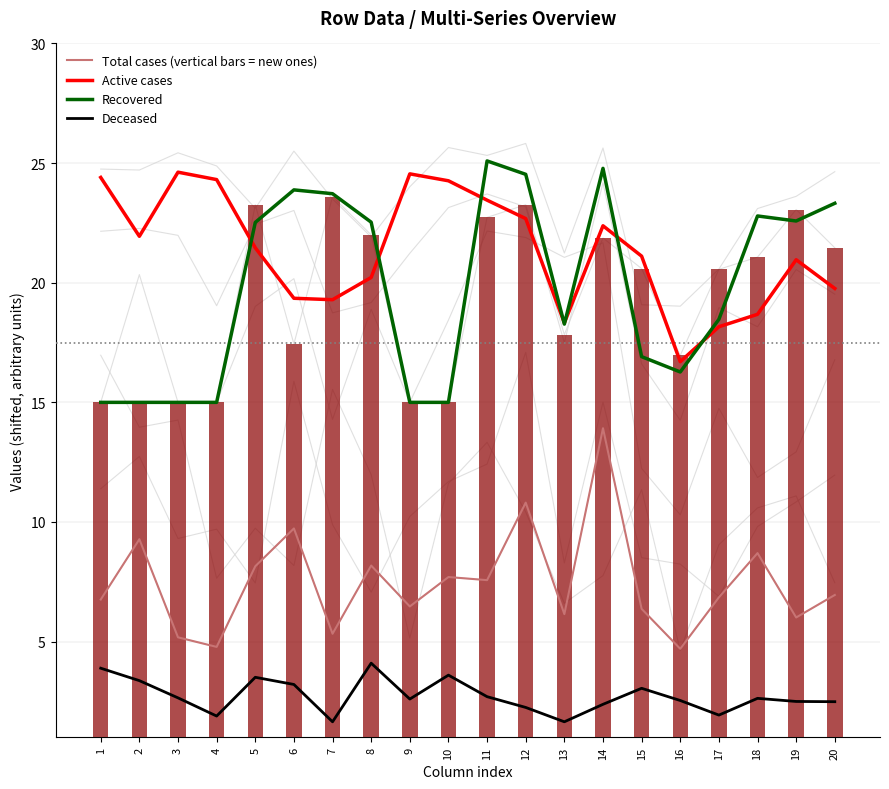

The Recovered series shows 16.9 at 15. True or false?

True